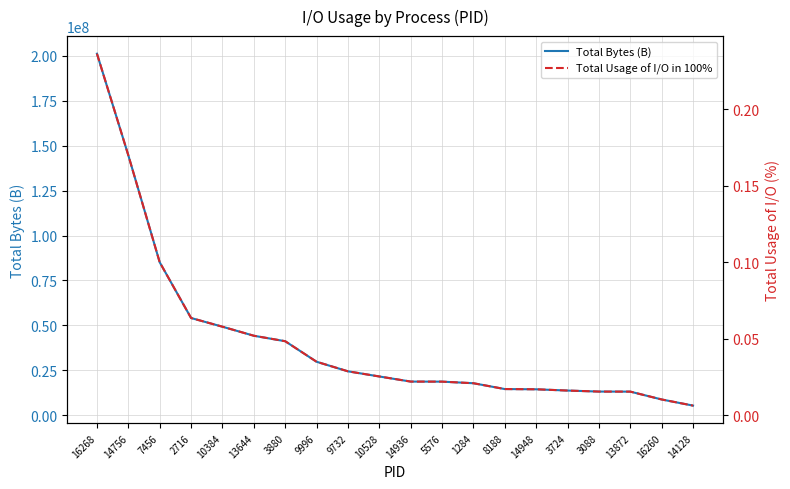

Between 14756 and 10384, which is larger?

14756